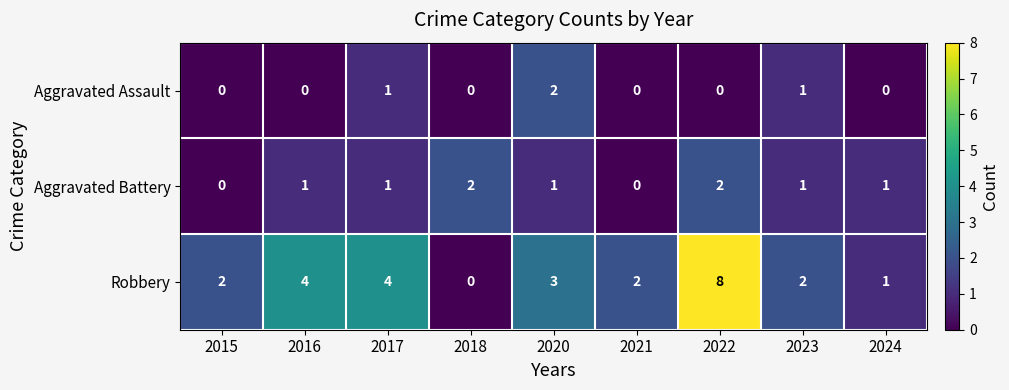

Which series has the widest spread of values?

Robbery